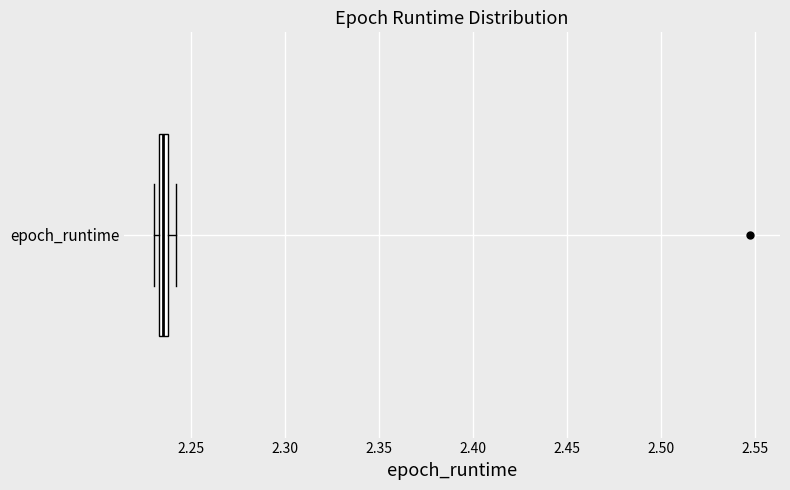

Where is the left edge of the box for epoch_runtime on the x-axis? The values are not printed on the chart, so give them approximately, as read against the axis.

2.235